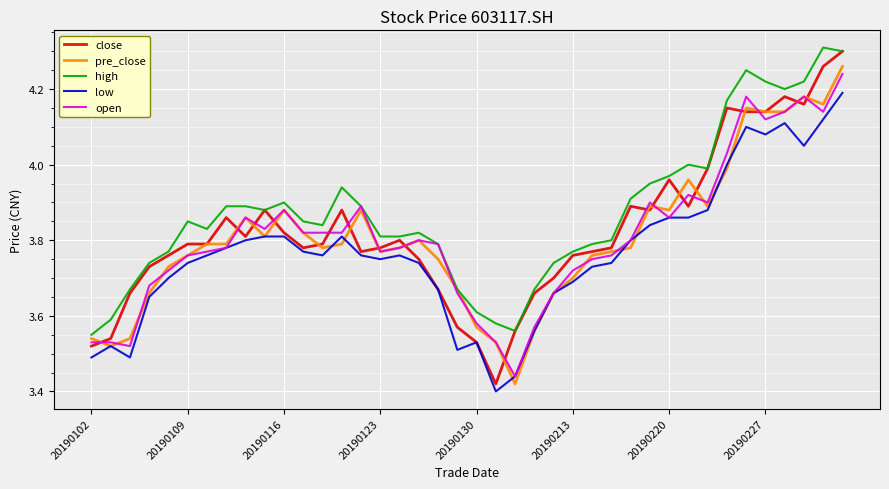

True or false: high and low intersect in this chart.

False